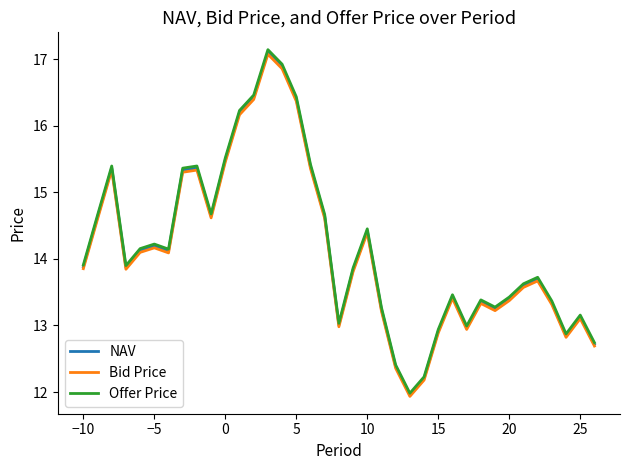

What is the average value of the Offer Price series?

14.2